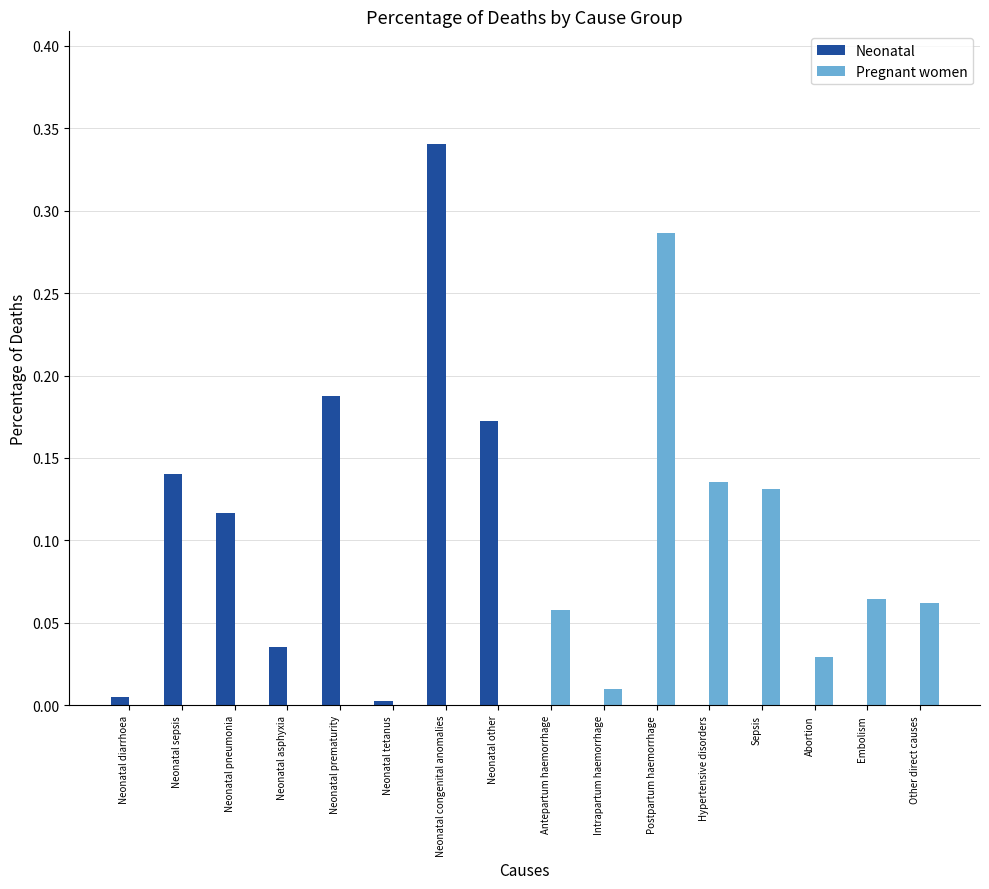

The Neonatal series shows 0.0 at Neonatal tetanus. True or false?

True